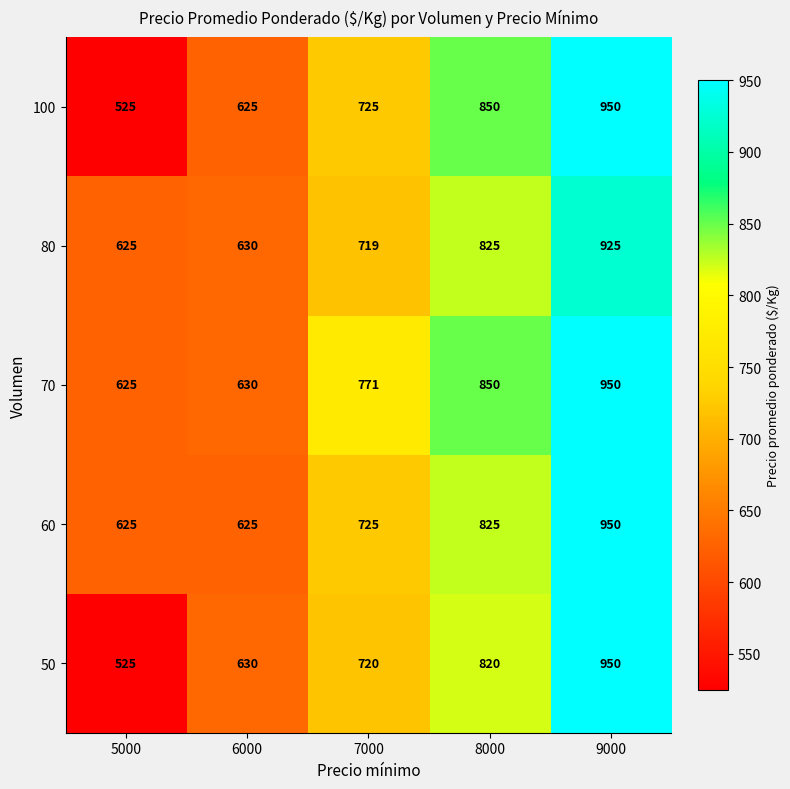

Is the value of 80 at 9000 greater than the value of 60 at 8000?

Yes